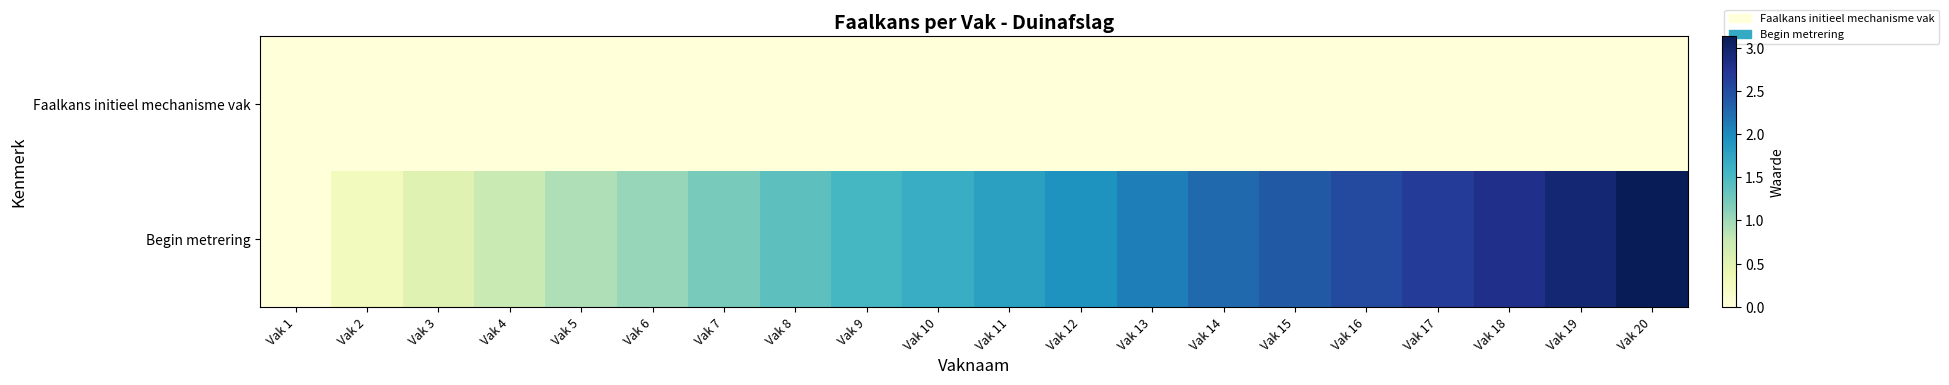

Which has a higher value, Vak 10 or Vak 3?

Vak 10